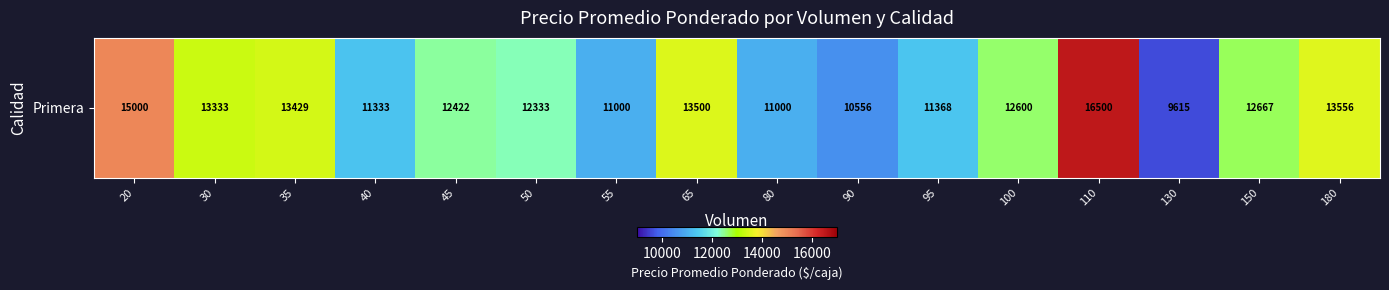

What is the difference between the values at 50 and 30?

1000